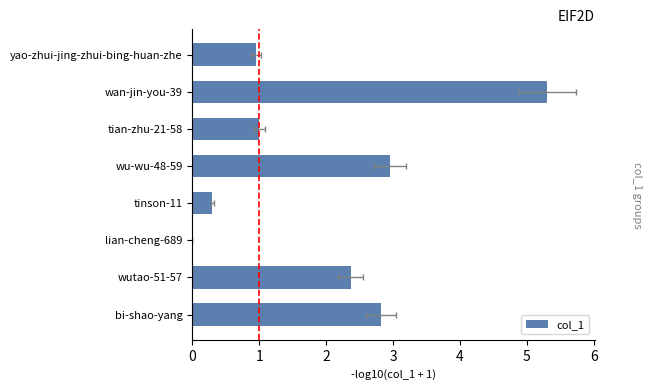

How many bars are there in total?

8